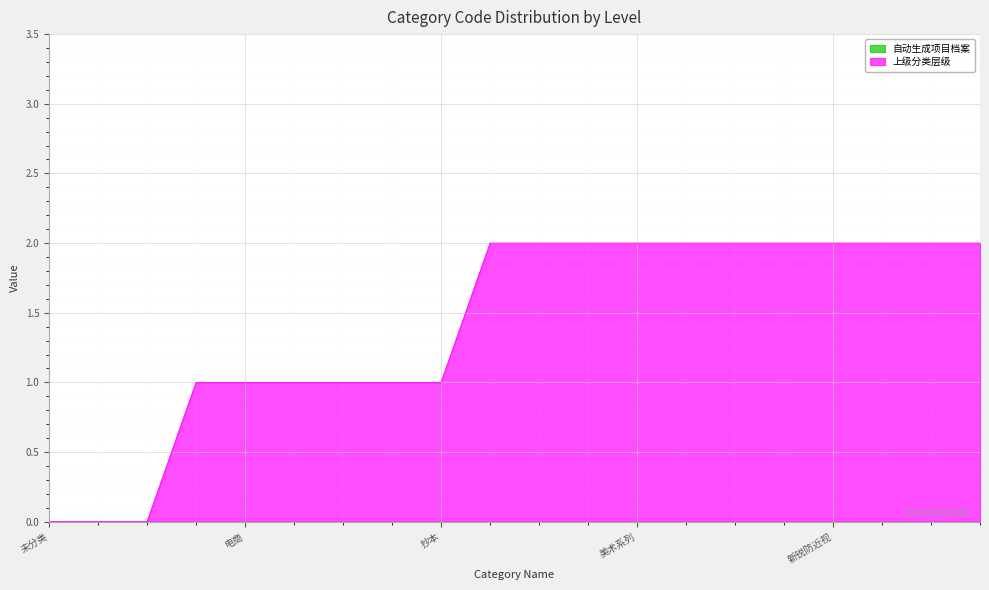

Does the chart display data point markers on the line(s)?

No